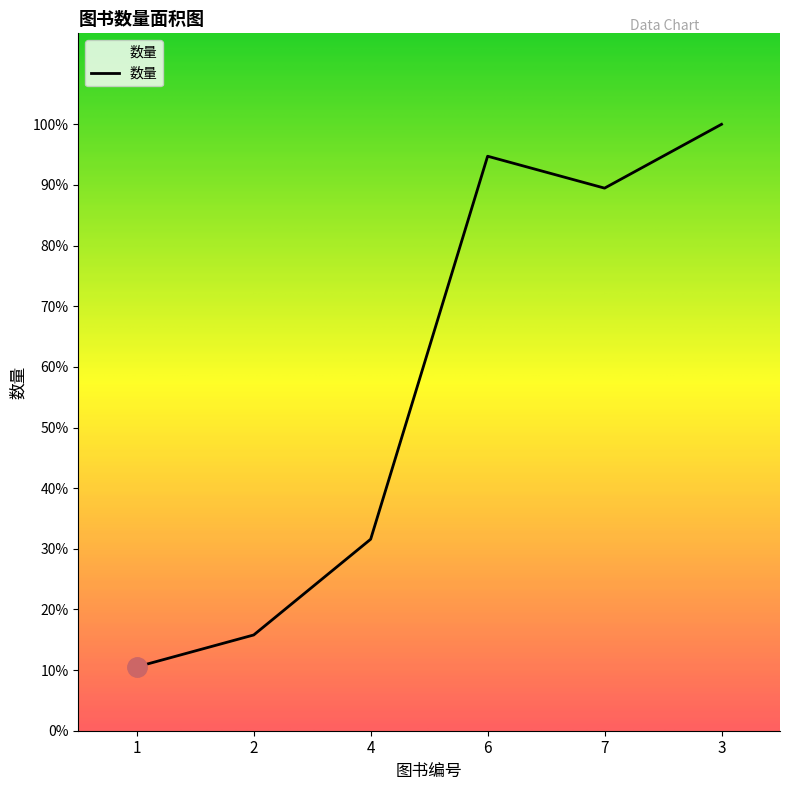

Does the chart have visible grid lines?

No